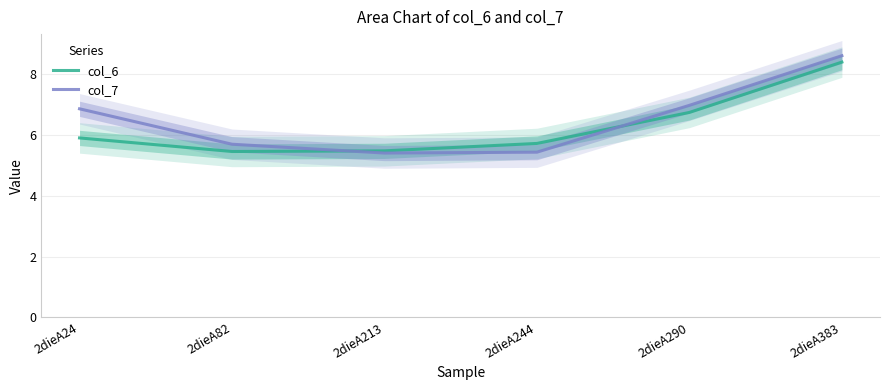

What is the sum of all col_7 values?

39.0